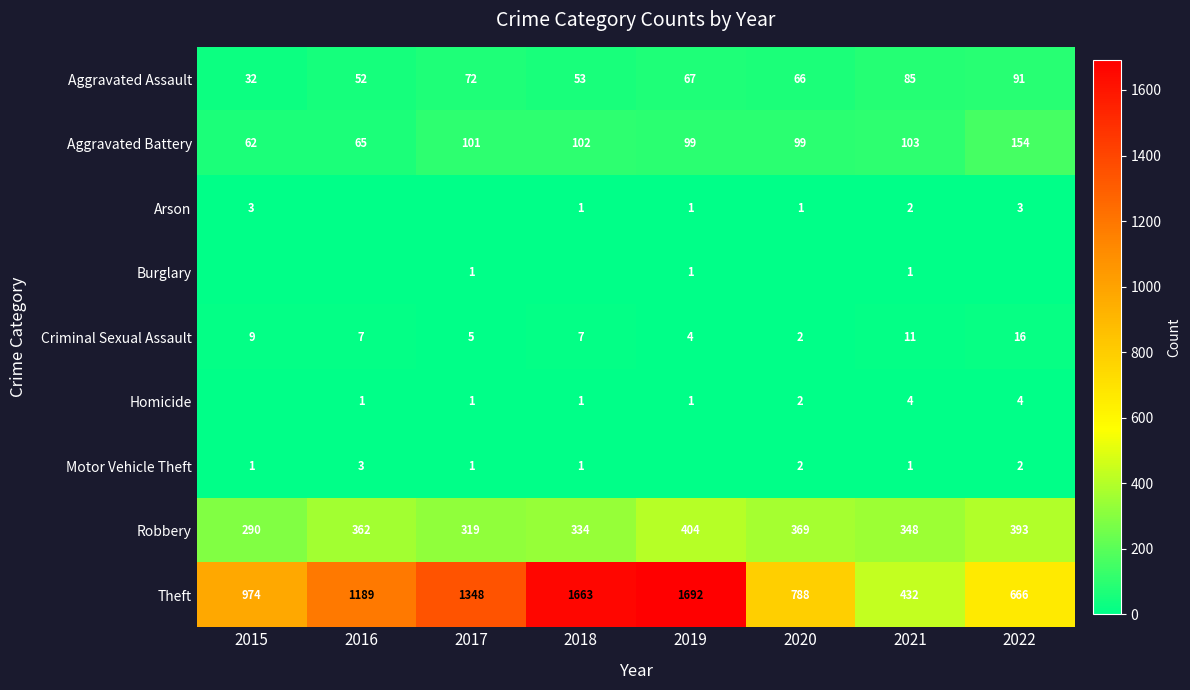

Is it true that Homicide equals 2 at 2022?

False